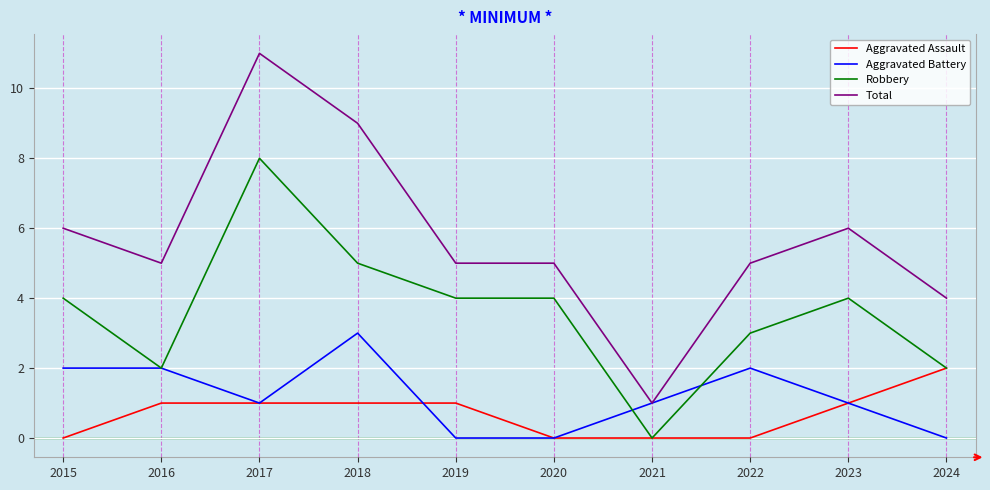

What is the average value of the Total series?

6